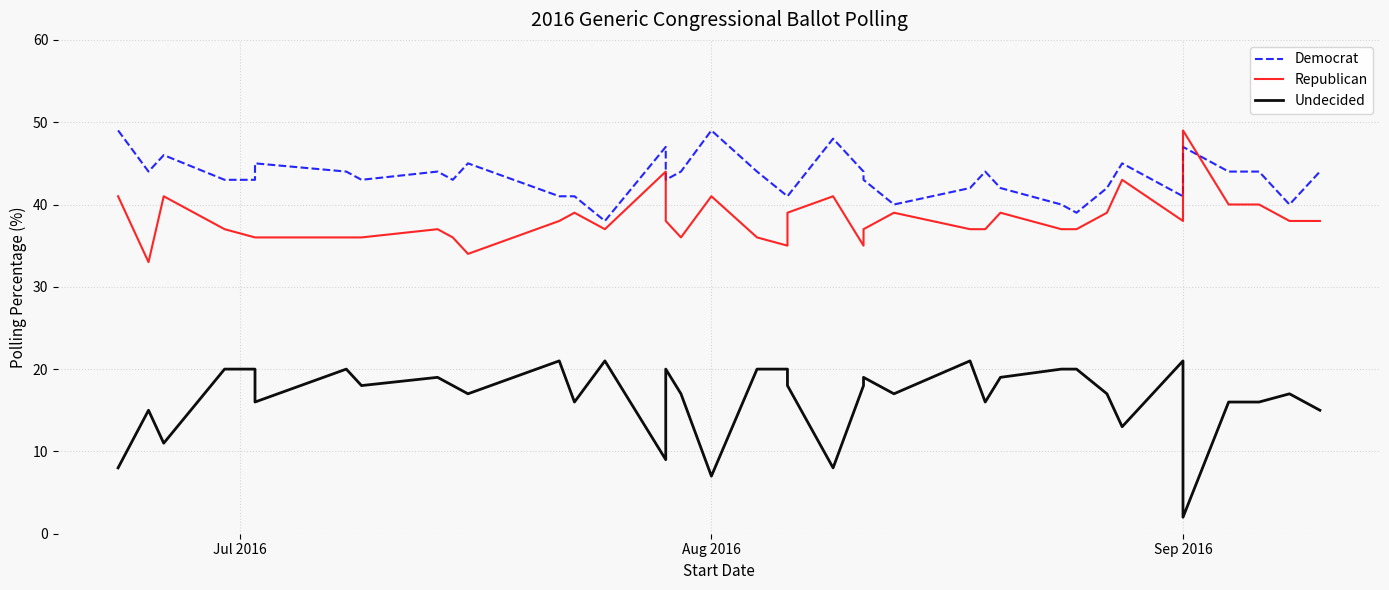

How many values in the Democrat series are below 44?

19